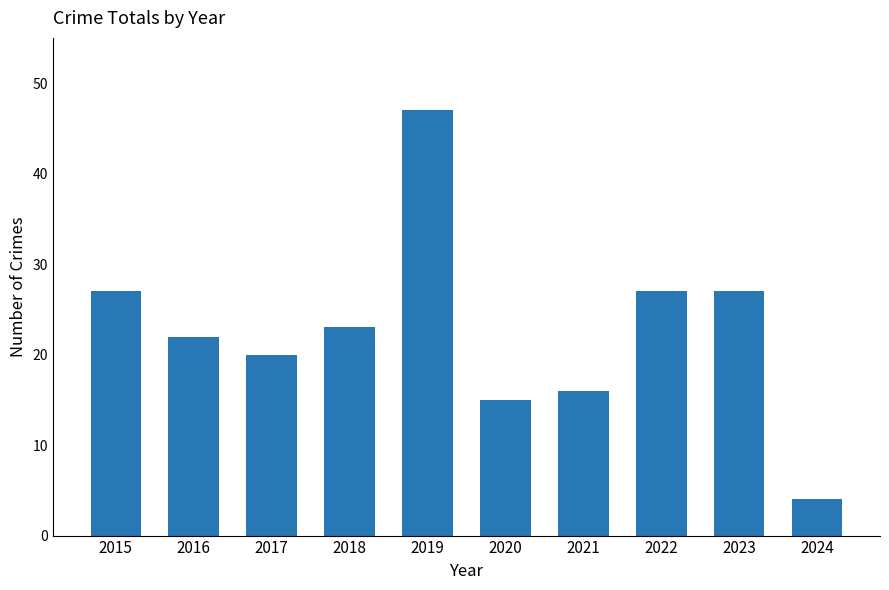

Which label corresponds to the largest value in the chart?

2019